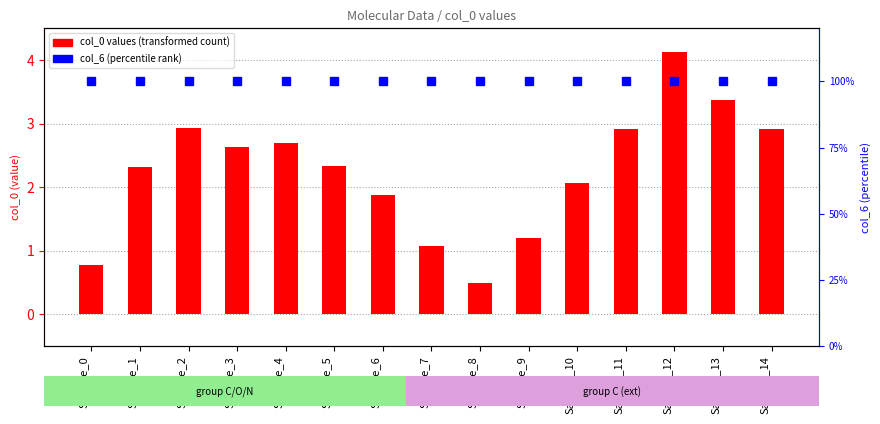

Reading right to left, transcribe all the data shown in this chart.

2.9	3.4	4.1	2.9	2.1	1.2	0.5	1.1	1.9	2.3	2.7	2.6	2.9	2.3	0.8